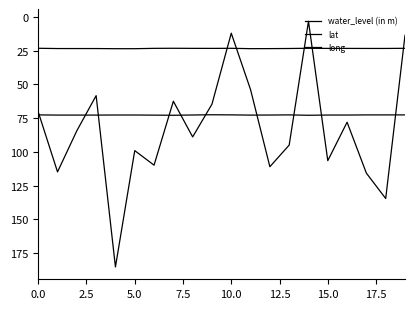

Reading left to right, extract all data points from this chart.

water_level (in m): 70.3	114.8	84.3	58.3	185.3	99.0	109.8	62.5	88.9	64.6	12.0	53.9	111.0	95.0	3.2	106.5	78.0	115.8	134.6	13.6
lat: 23.2	23.4	23.4	23.4	23.5	23.5	23.2	23.2	23.2	23.3	23.2	23.5	23.4	23.3	23.2	23.3	23.3	23.3	23.3	23.2
long: 72.6	72.7	72.7	72.7	72.7	72.7	72.7	72.8	72.6	72.5	72.6	72.7	72.7	72.6	72.8	72.7	72.7	72.6	72.6	72.6